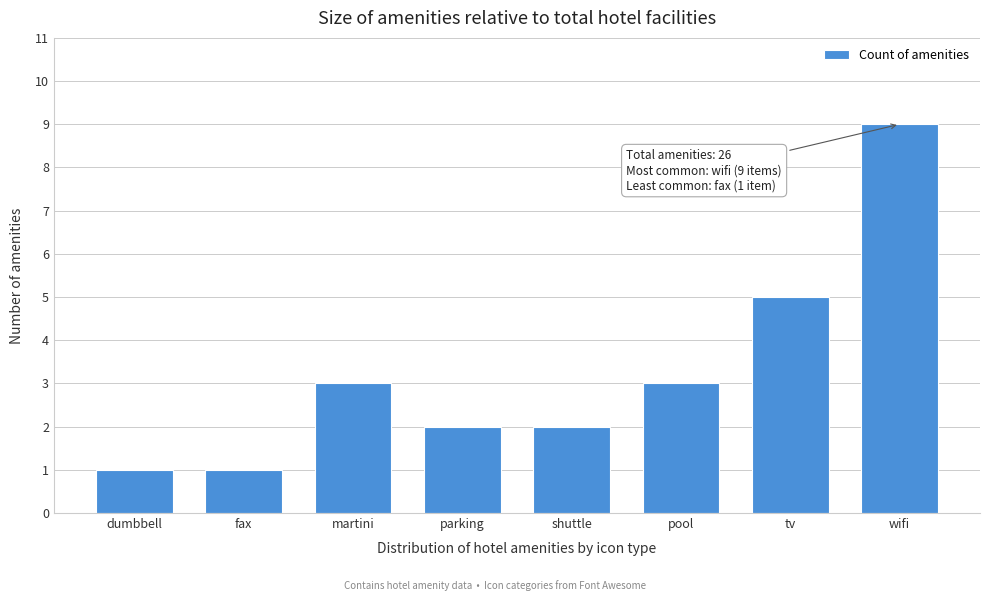

Reading left to right, extract all data points from this chart.

1	1	3	2	2	3	5	9